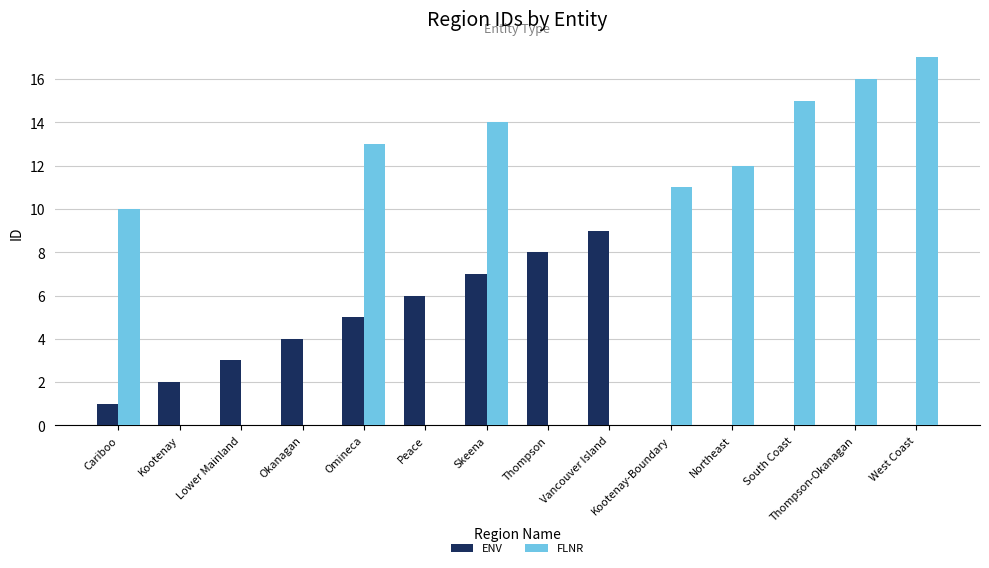

Which category has the highest value across all series?

West Coast